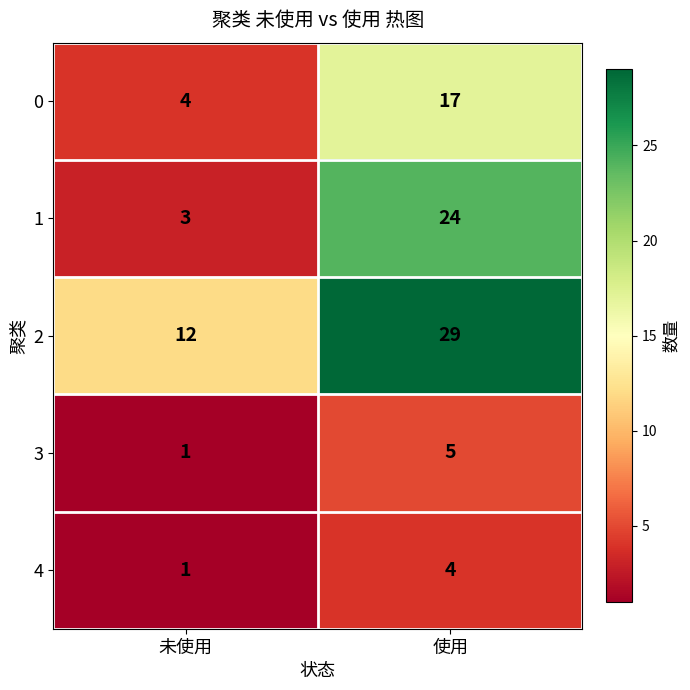

What is the minimum value shown in the chart?

1